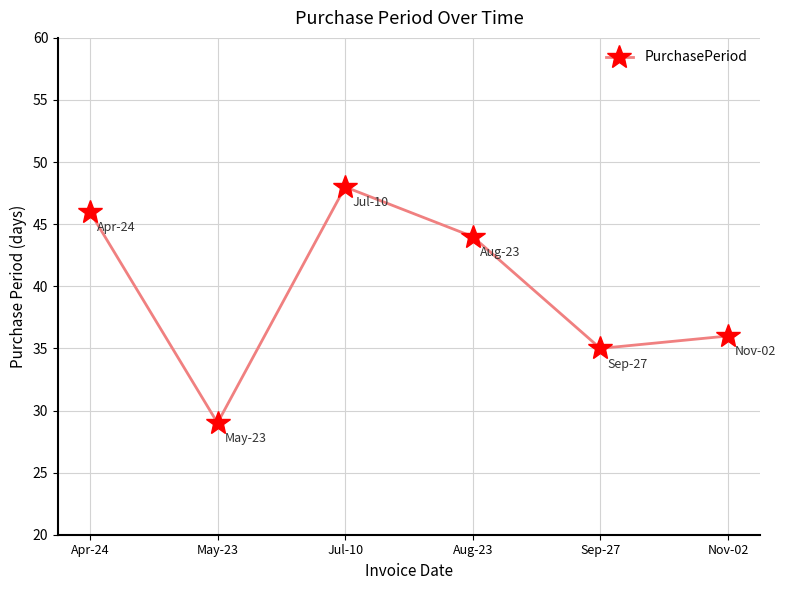

What is the change in value from Aug-23 to Sep-27?

-9